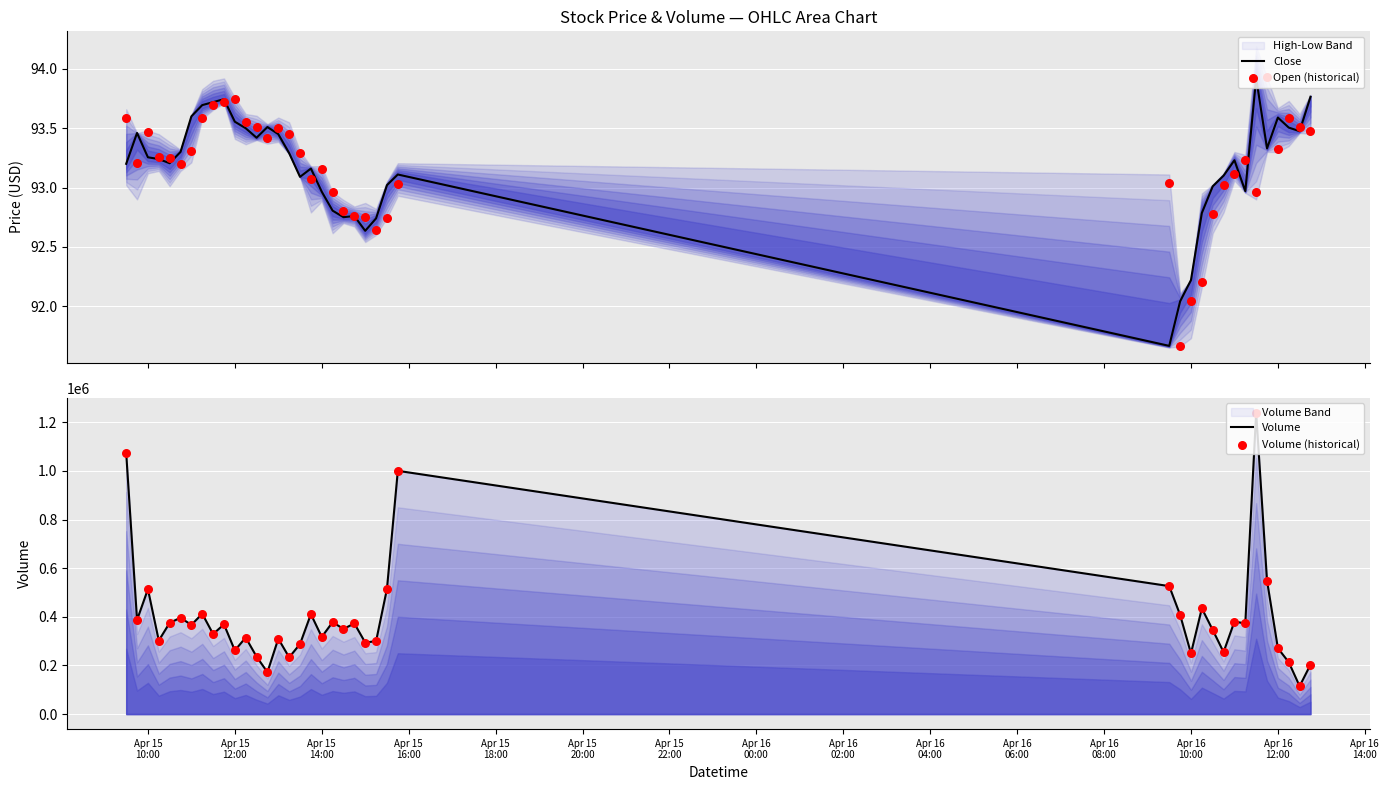

At how many categories does at least one series exceed 534277?

4